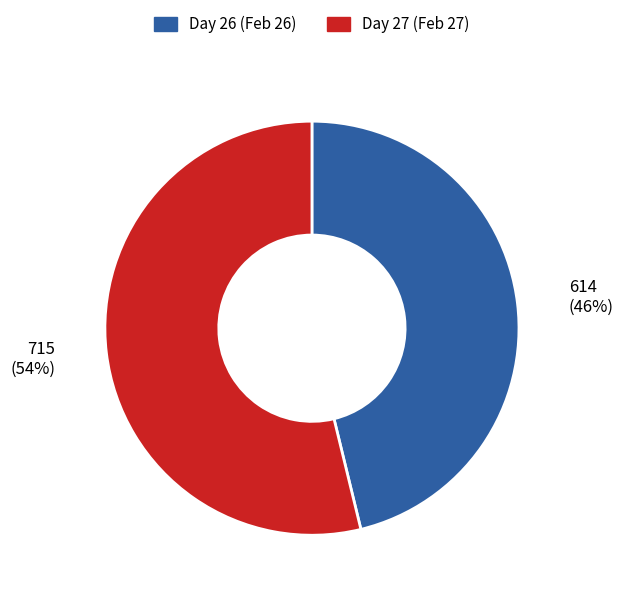

To the nearest percent, what is the difference between the largest and smallest slice percentages?

8%